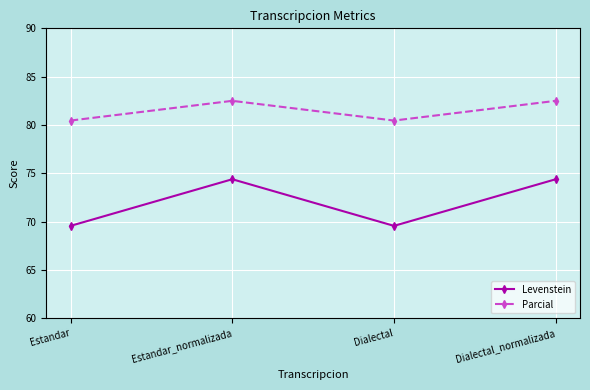

Which series has the widest spread of values?

Levenstein